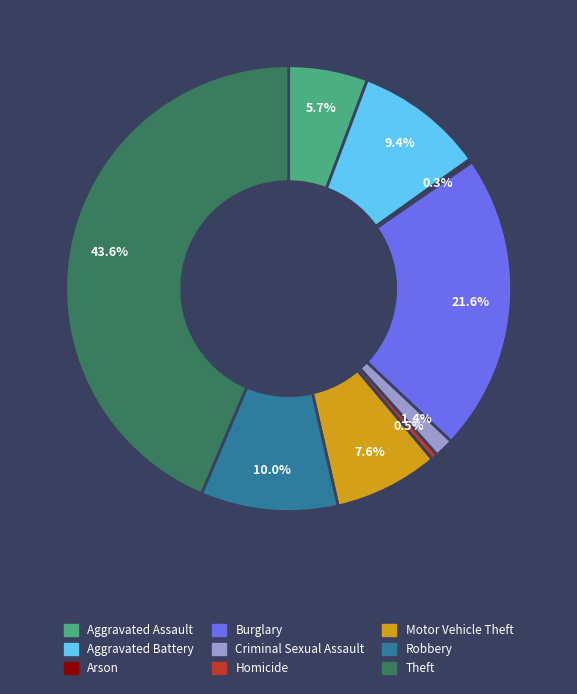

What is the total percentage of Criminal Sexual Assault and Homicide?

1.9%